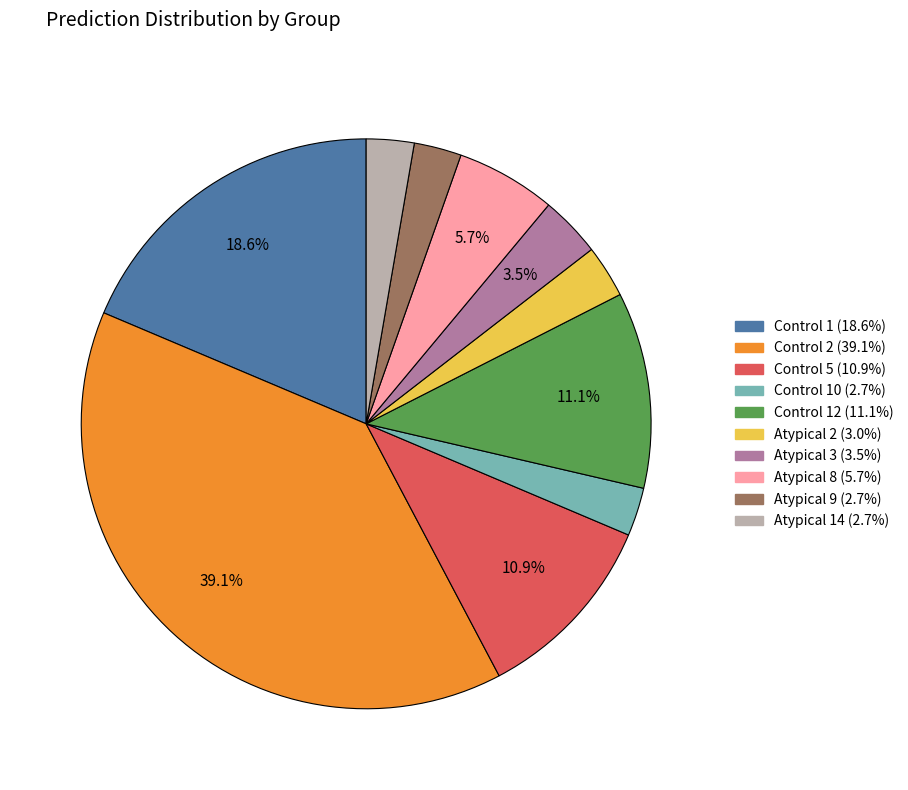

Is there a majority slice in this chart?

No